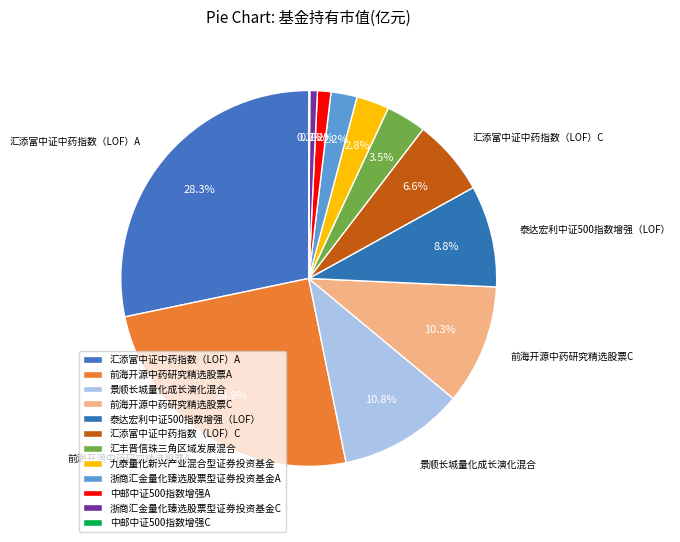

Is there a majority slice in this chart?

No